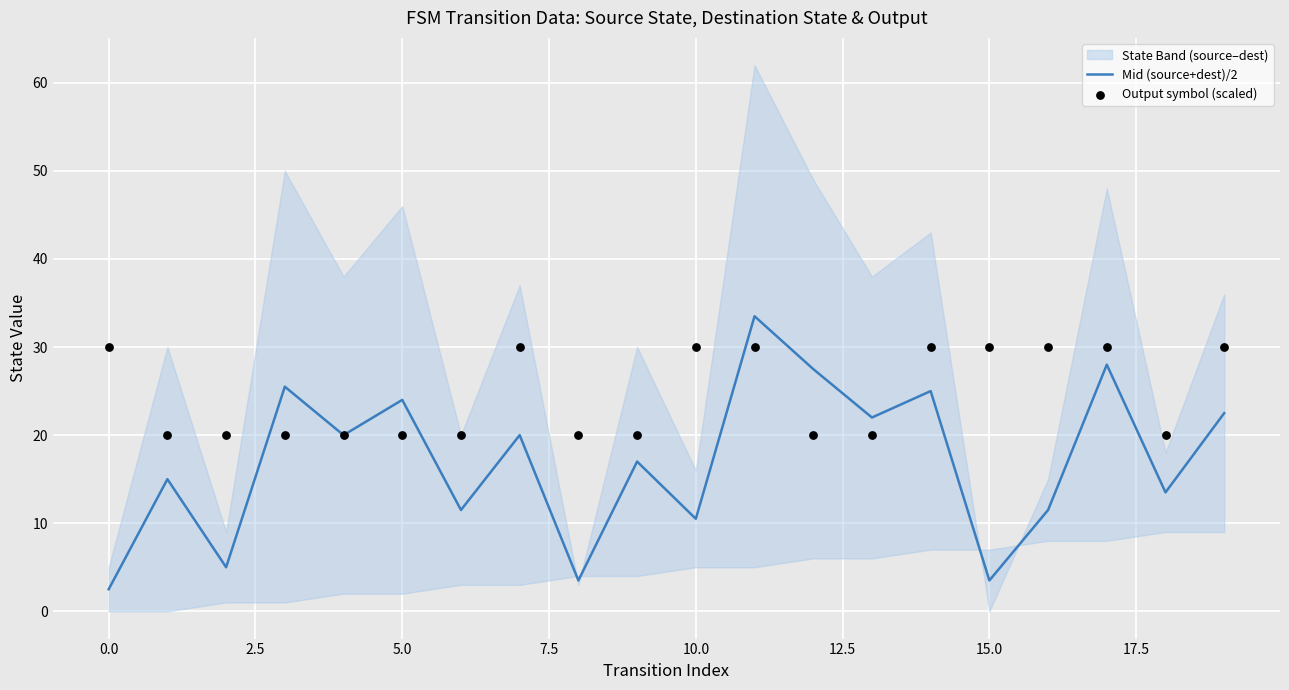

The value of Mid (source+dest)/2 at 10.0 is 14.7. True or false?

False